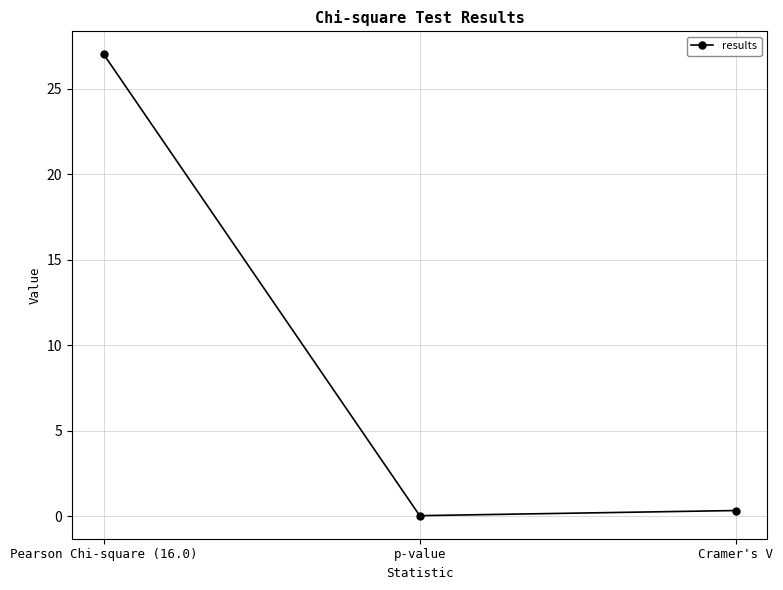

What position from the left is Pearson Chi-square (16.0)?

1